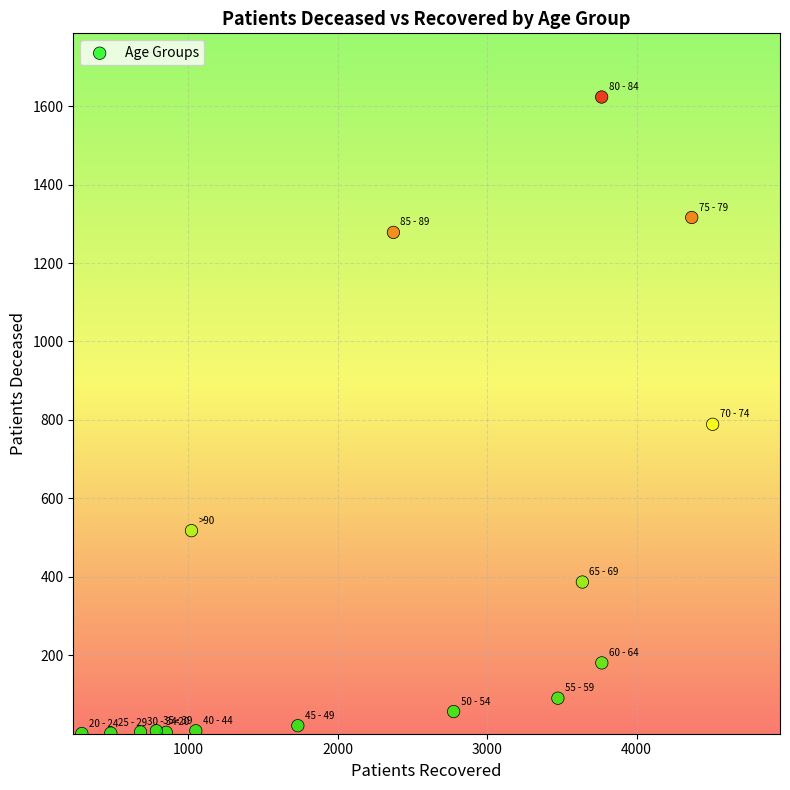

What is the range of X values (max minus min)?

4223